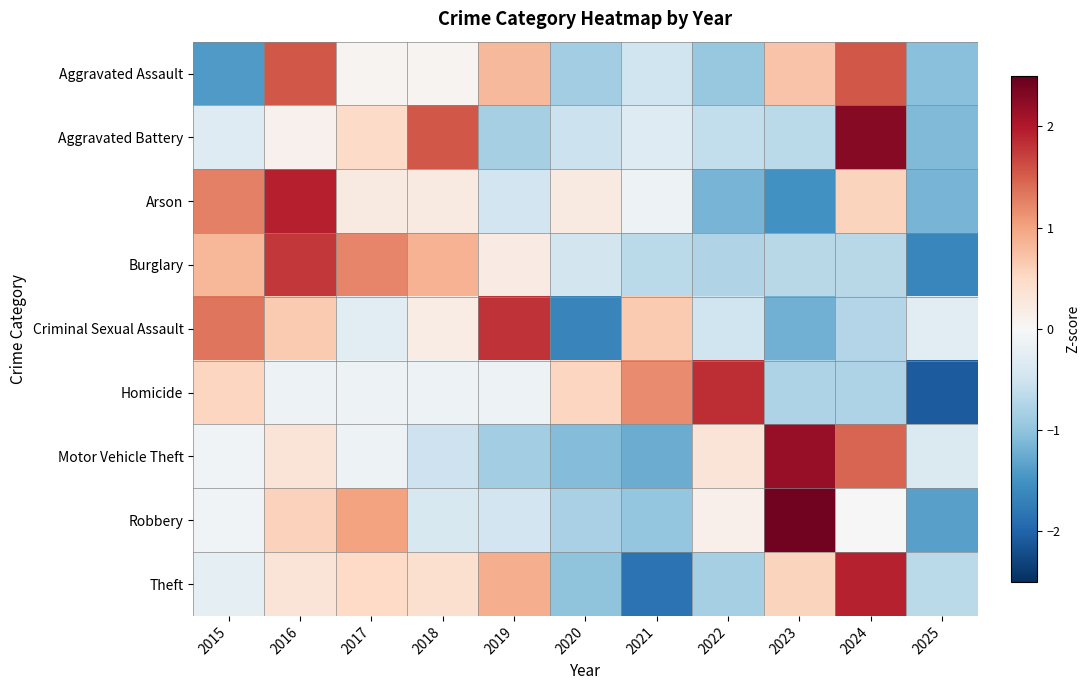

What is the greatest value displayed?

2.4